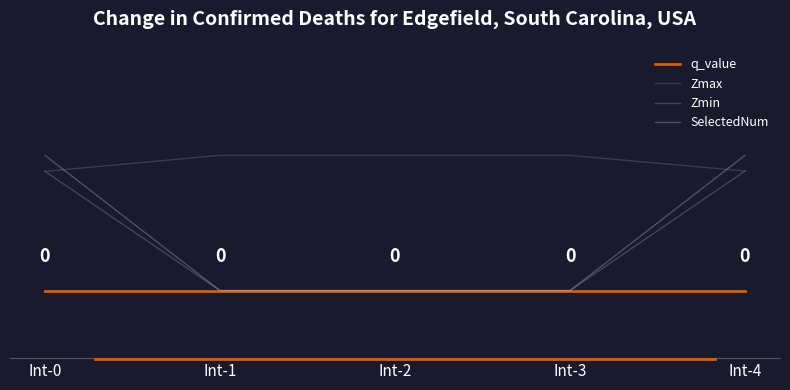

Between Int-0 and Int-1, which series saw the biggest shift?

SelectedNum